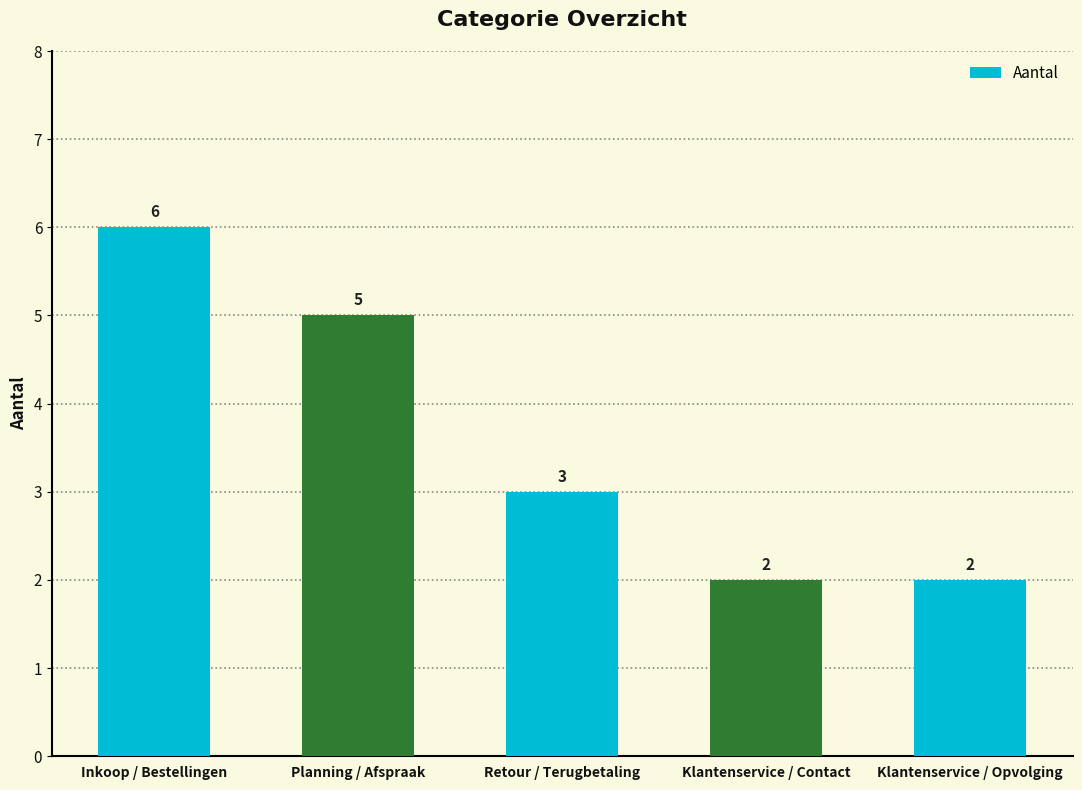

What is the label of the 1st bar from the left?

Inkoop / Bestellingen